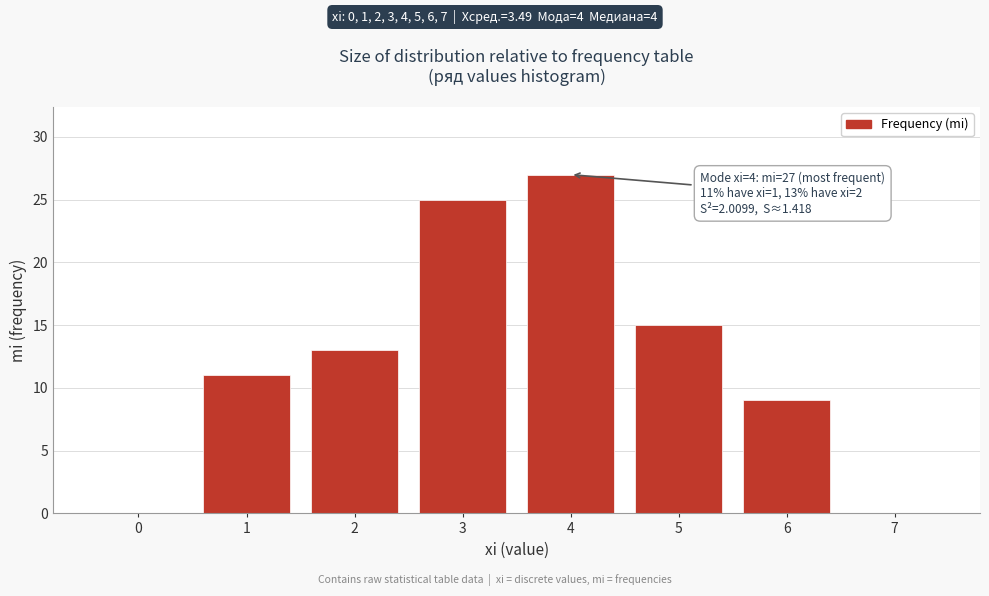

Reading left to right, what are all the values shown in this chart?

0=0	1=11	2=13	3=25	4=27	5=15	6=9	7=0